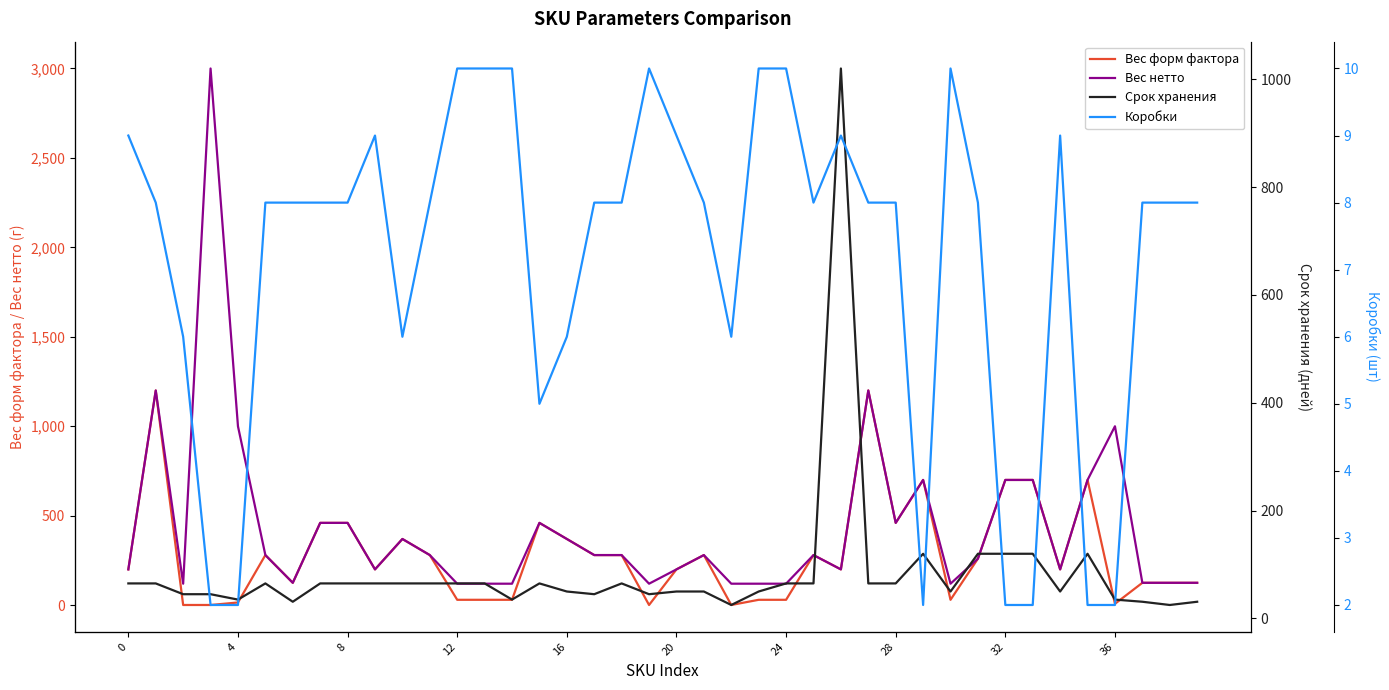

What is the average value of the Коробки series?

7.2